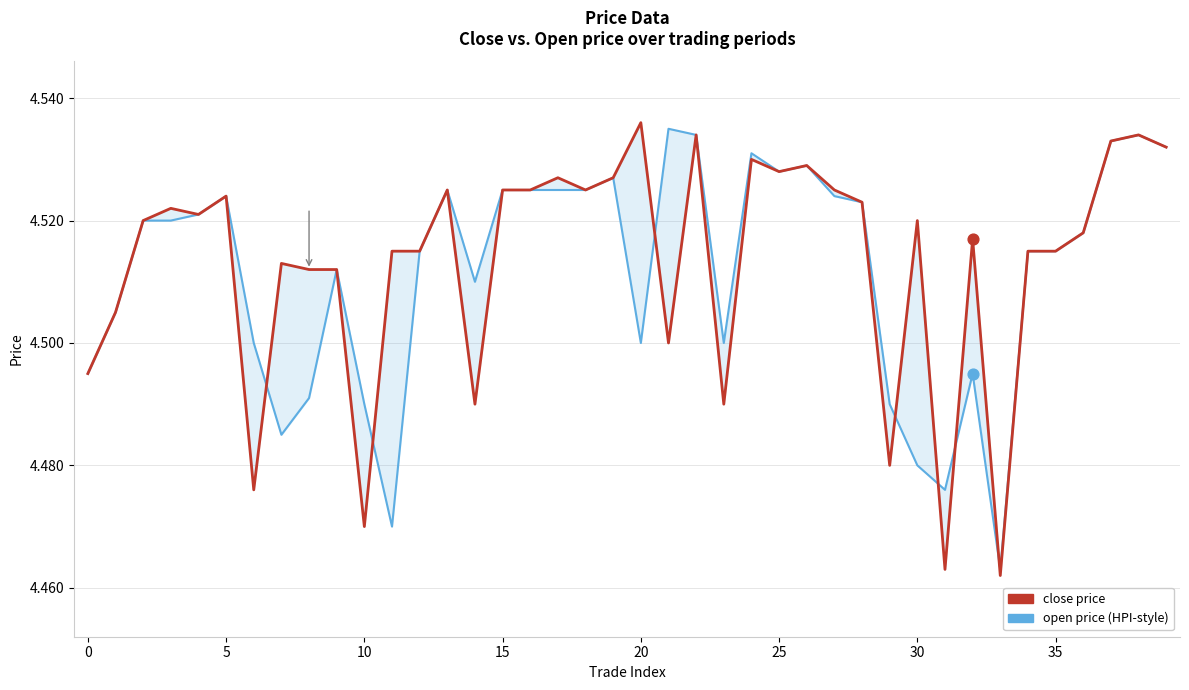

Which series reaches the minimum Y coordinate?

close price